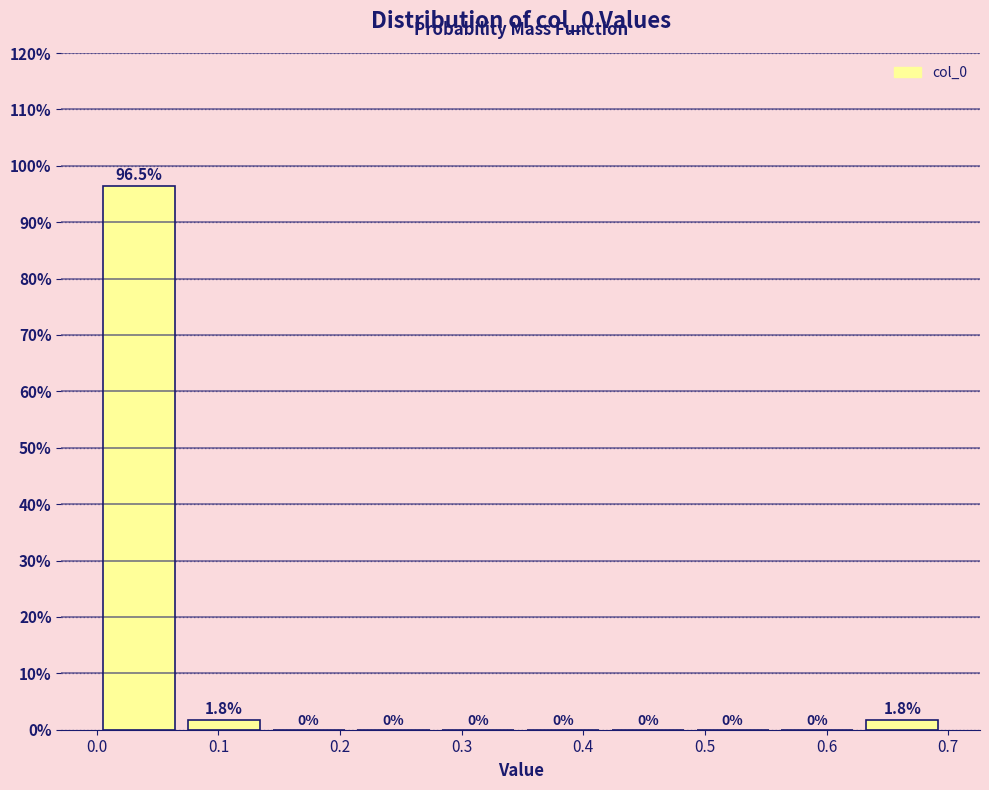

Over which range of the x-axis is the bar tallest?

0.00 to 0.07